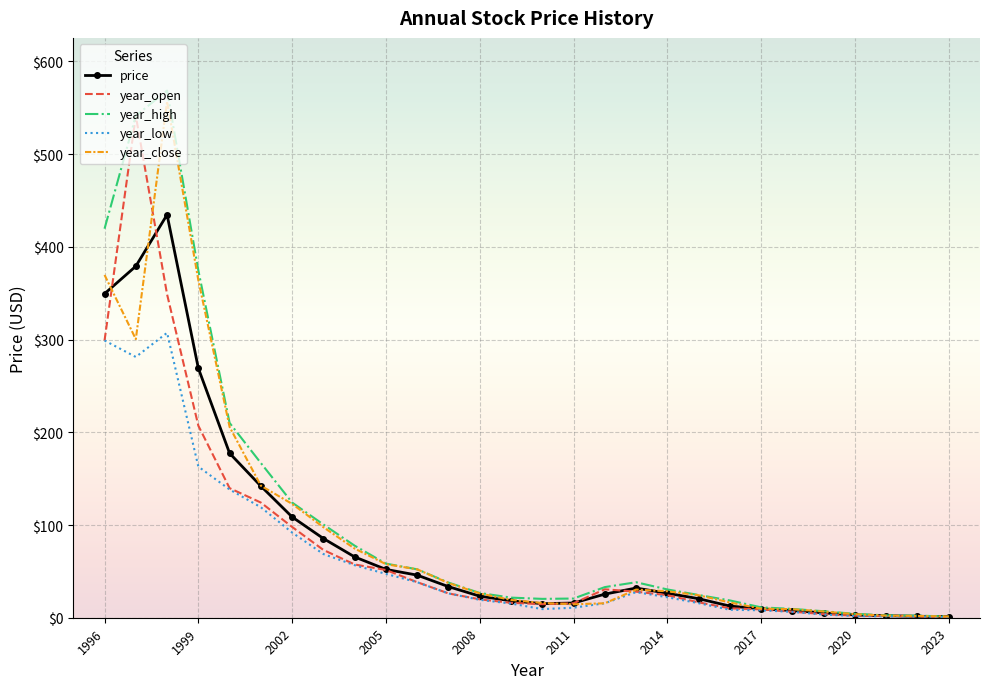

What is the maximum value shown in the chart?

568.6